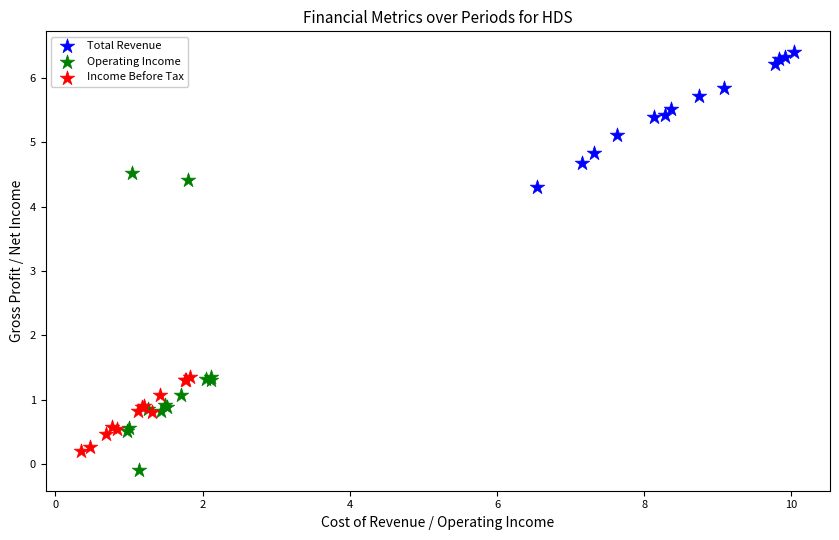

Which series reaches the maximum Y coordinate?

Total Revenue